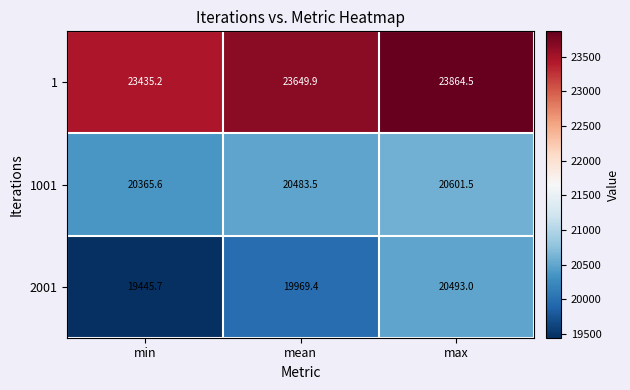

At which label is 2001 closest to 19969?

mean